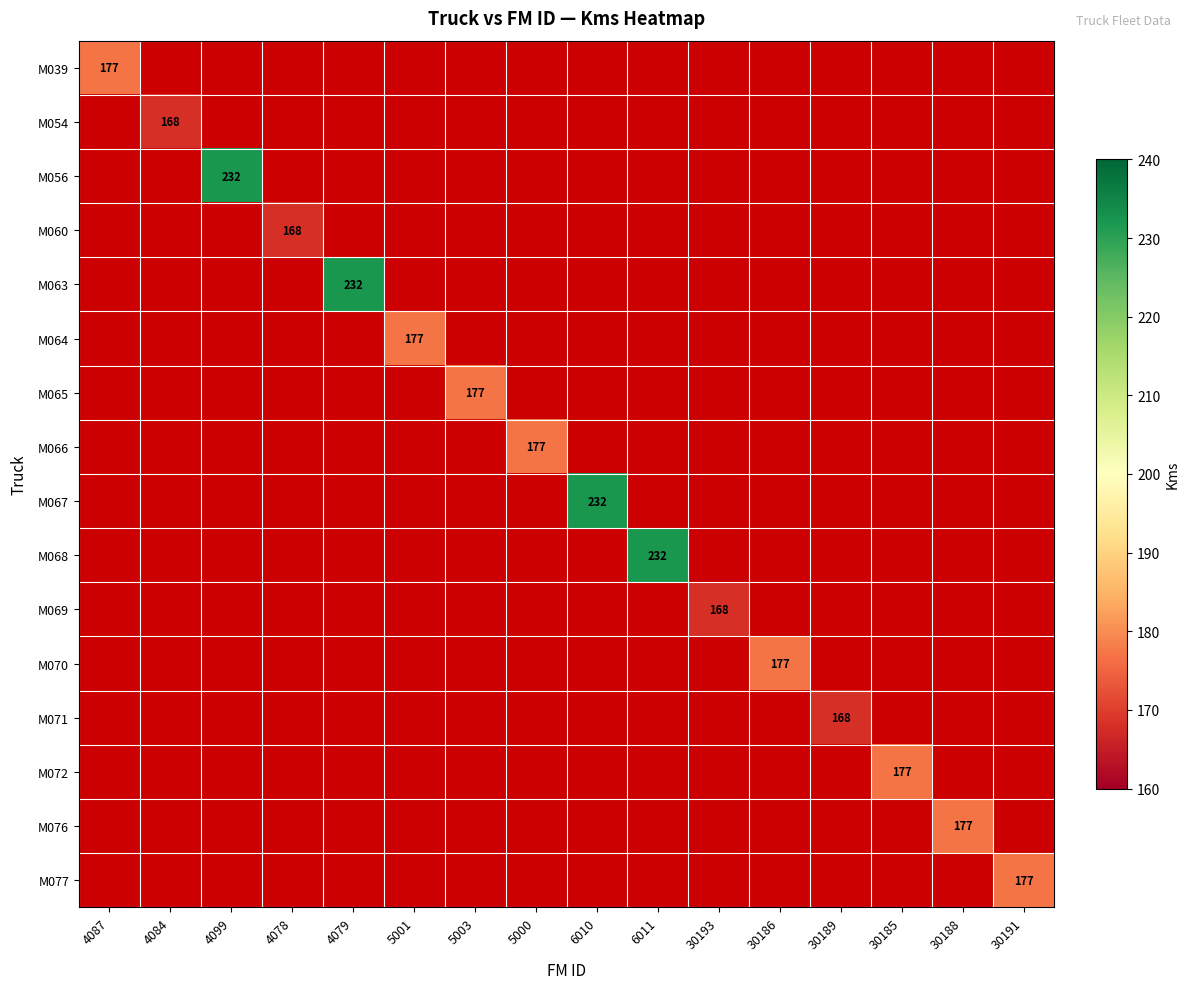

True or false: M064 has a value of 177 at 5001.

True